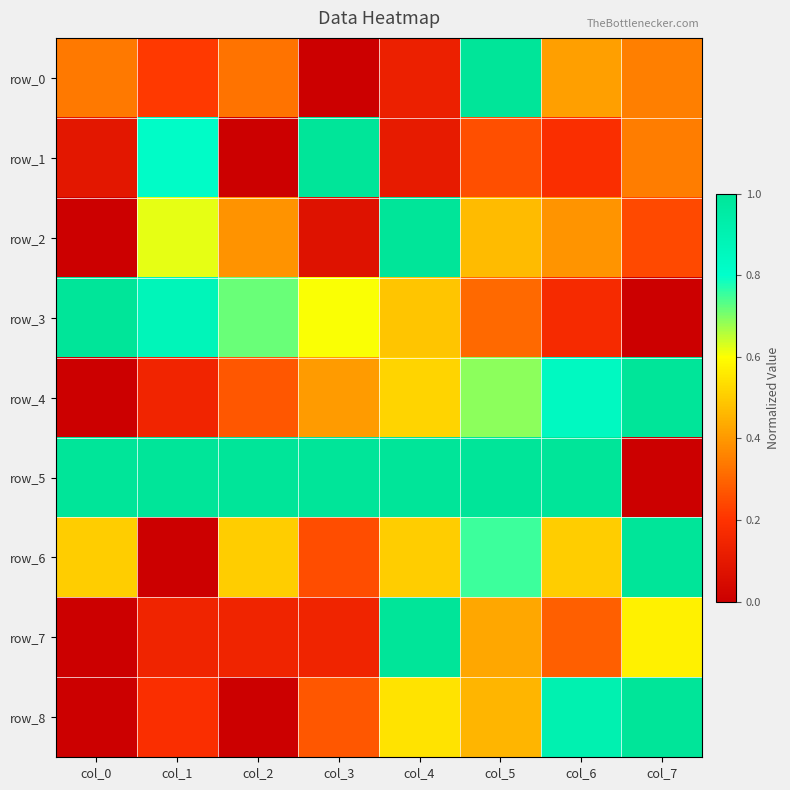

What is the difference between the highest and lowest values at col_4?

0.9